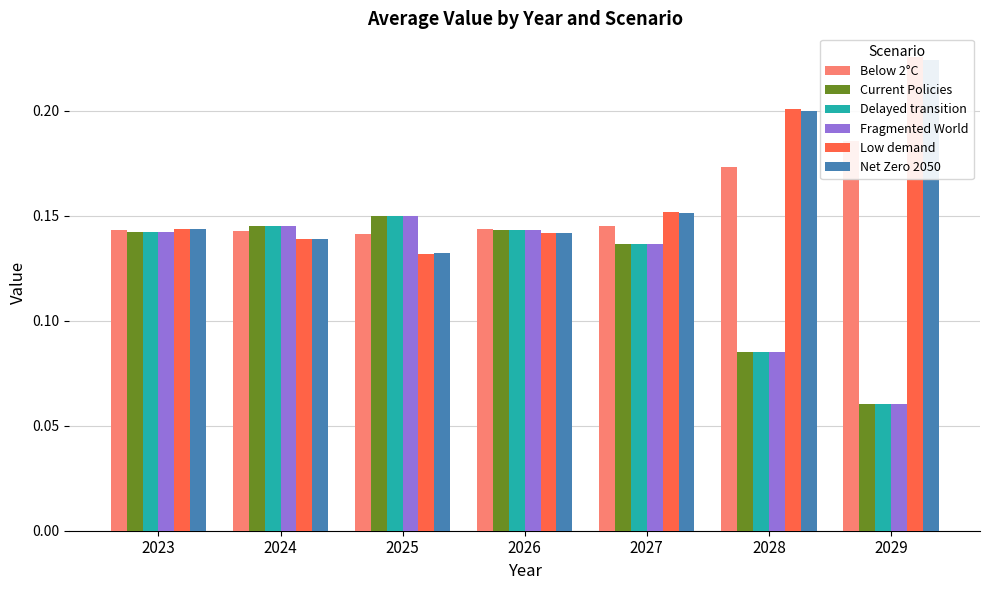

Which series changed the most between 2023 and 2027?

Low demand